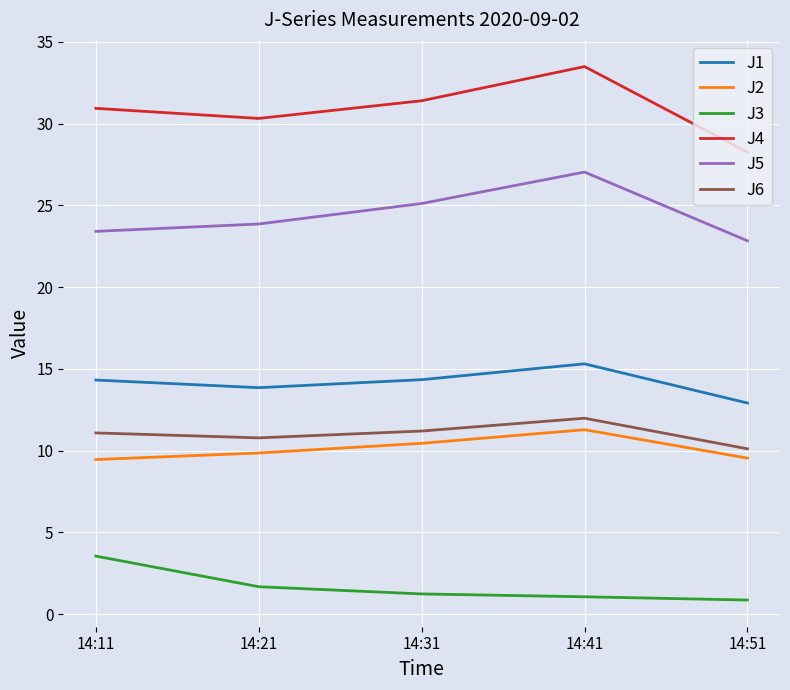

True or false: J1 and J6 cross at least once.

False